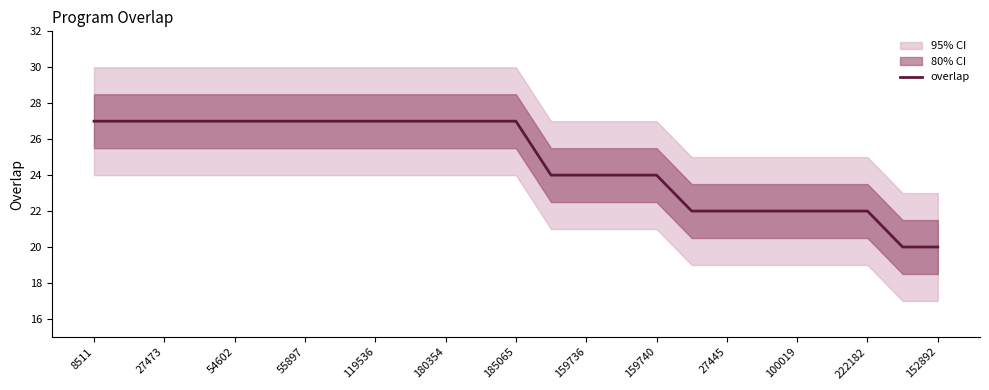

The value of overlap at 27445 is 6. True or false?

False